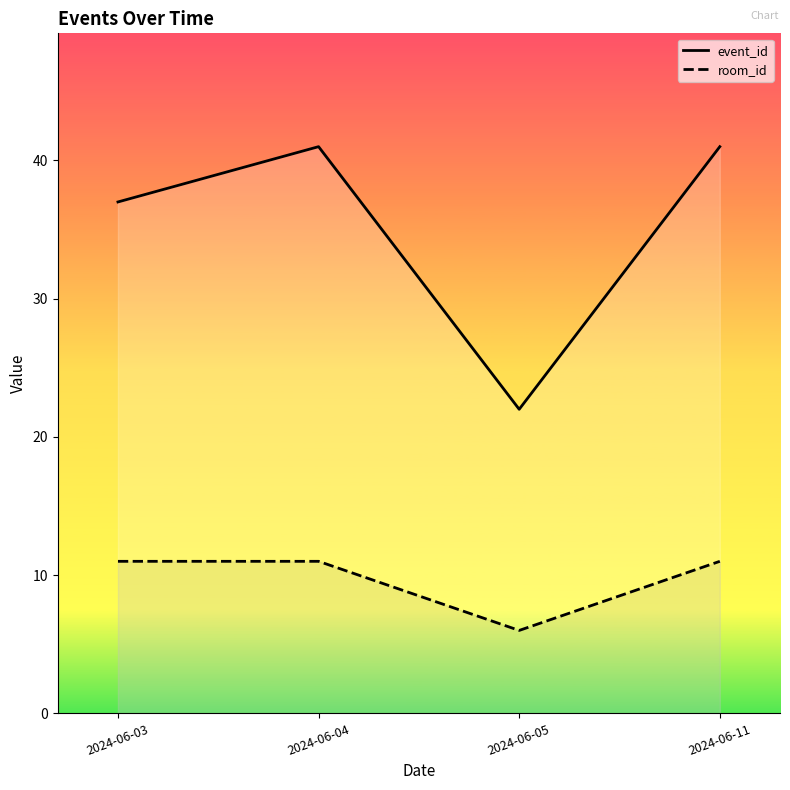

How many data points does each series have?

4